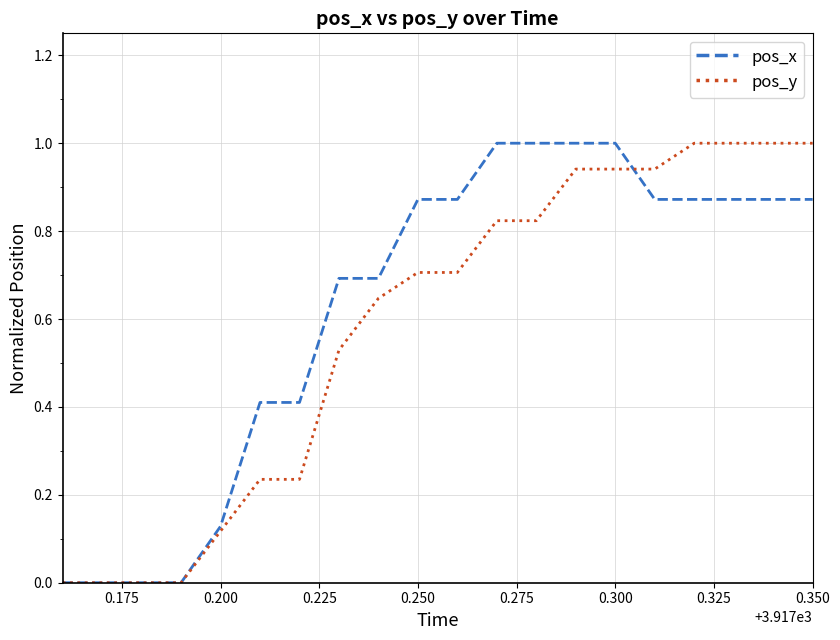

What is the greatest value displayed?

1.0